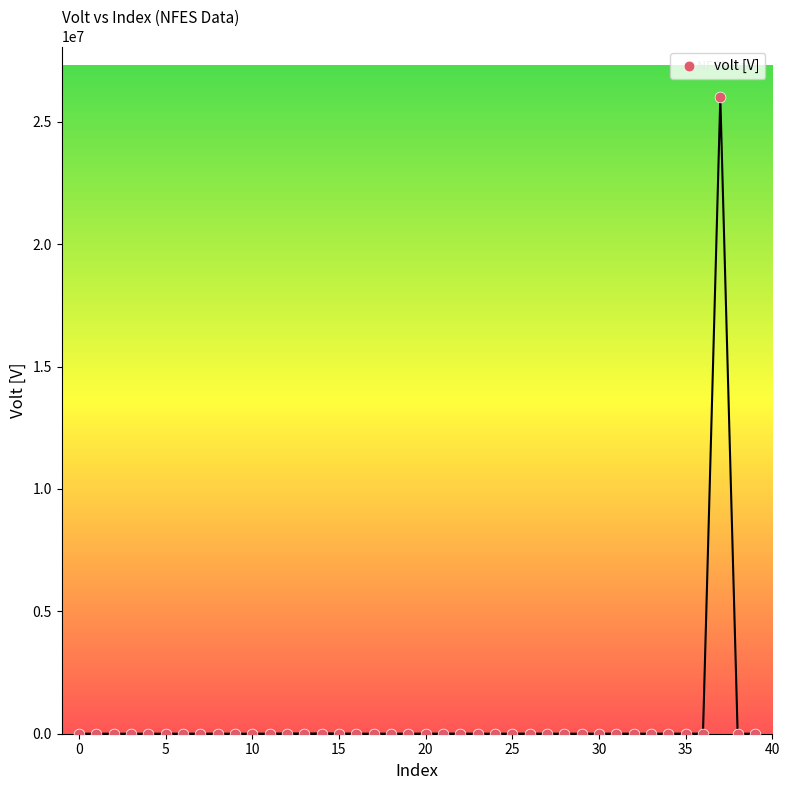

What is the range of Y values (max minus min)?

25999700